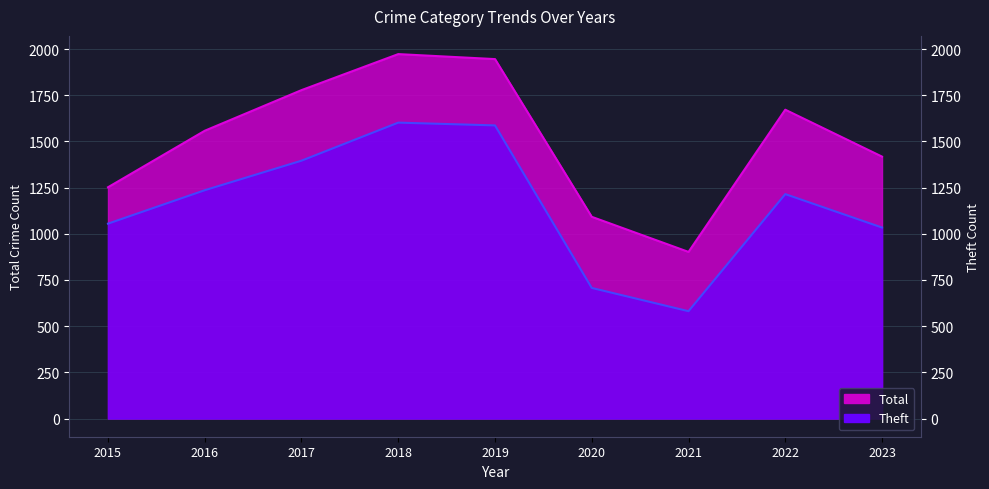

Reading left to right, list all the values displayed in this chart.

Total: 2015=1252	2016=1558	2017=1778	2018=1973	2019=1946	2020=1092	2021=902	2022=1672	2023=1418
Theft: 2015=1055	2016=1236	2017=1396	2018=1602	2019=1587	2020=707	2021=581	2022=1215	2023=1034